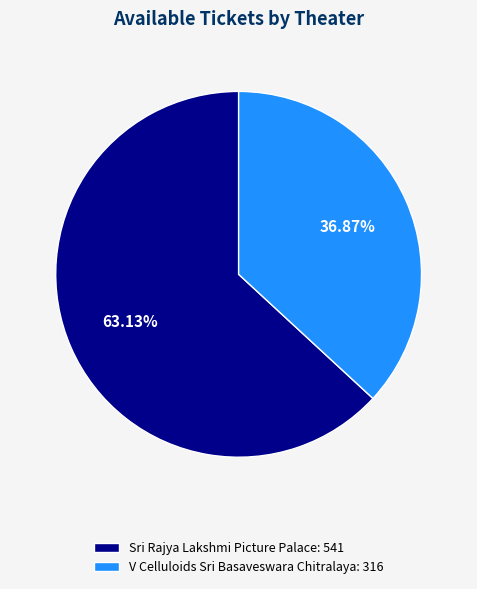

To the nearest percent, what portion does V Celluloids Sri Basaveswara Chitralaya represent?

37%